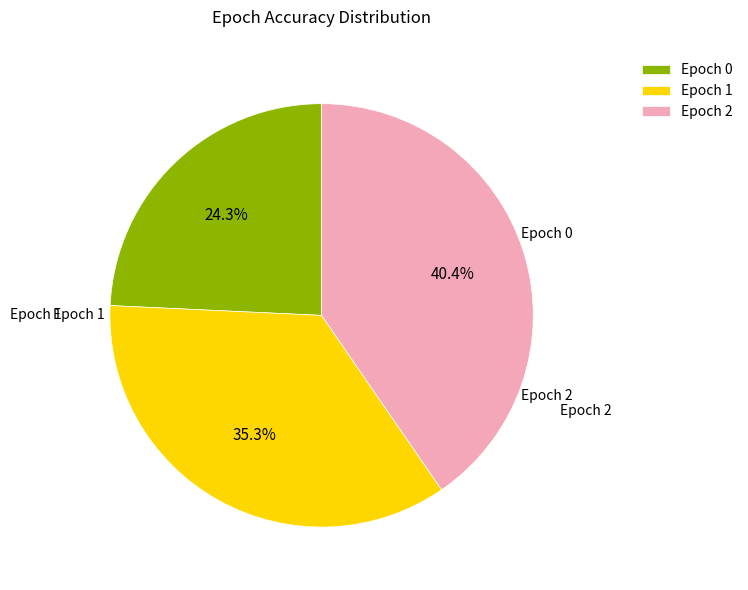

Rank the categories by value from lowest to highest.

Epoch 0, Epoch 1, Epoch 2